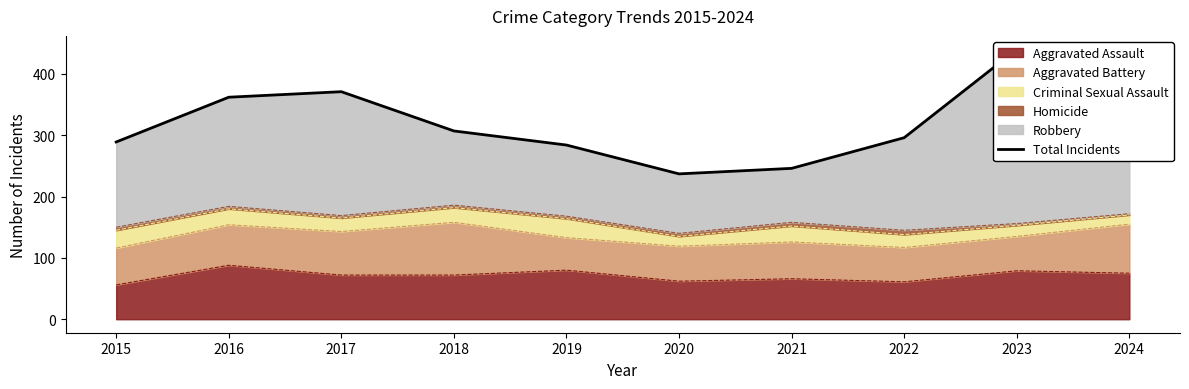

How many interior local valleys (lower than both neighbors) does the data have?

1